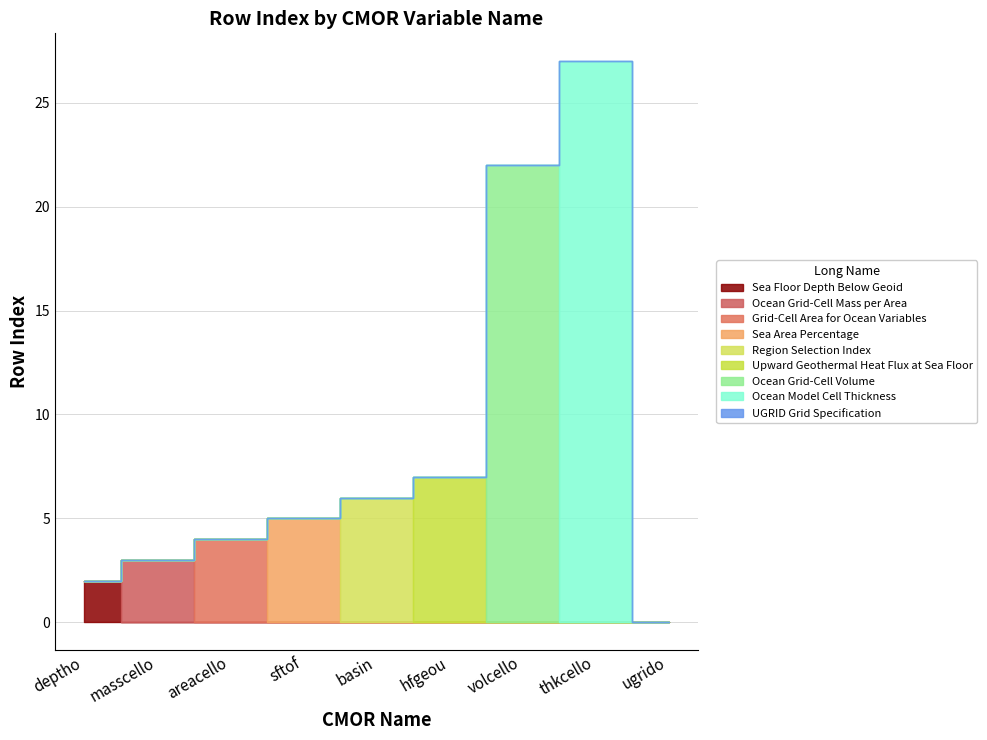

Which label corresponds to the smallest value in the chart?

ugrido